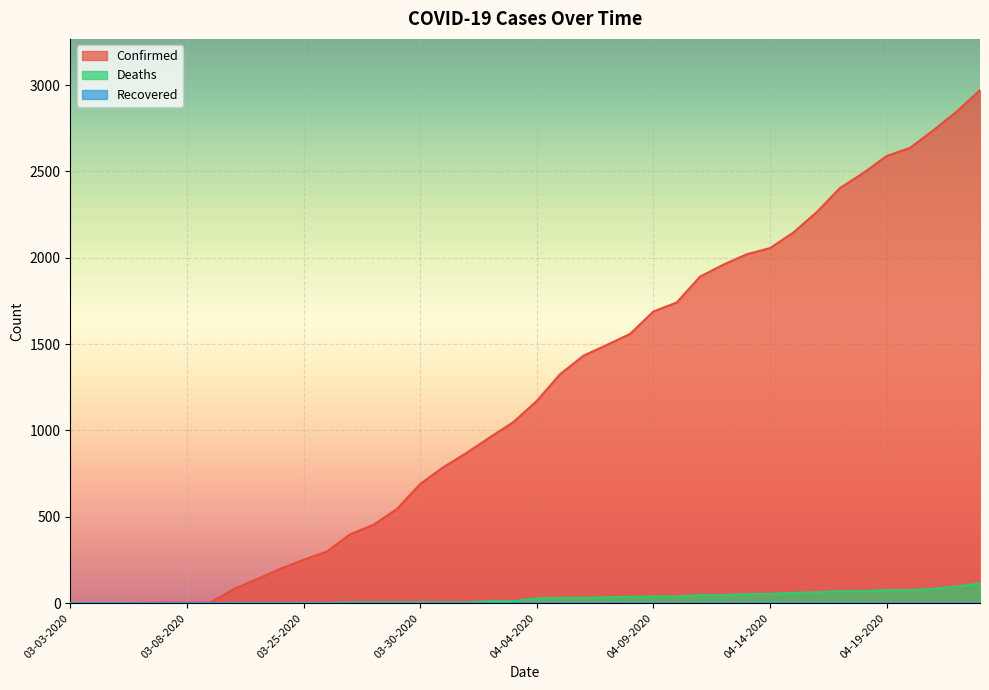

True or false: Deaths and Recovered cross at least once.

True